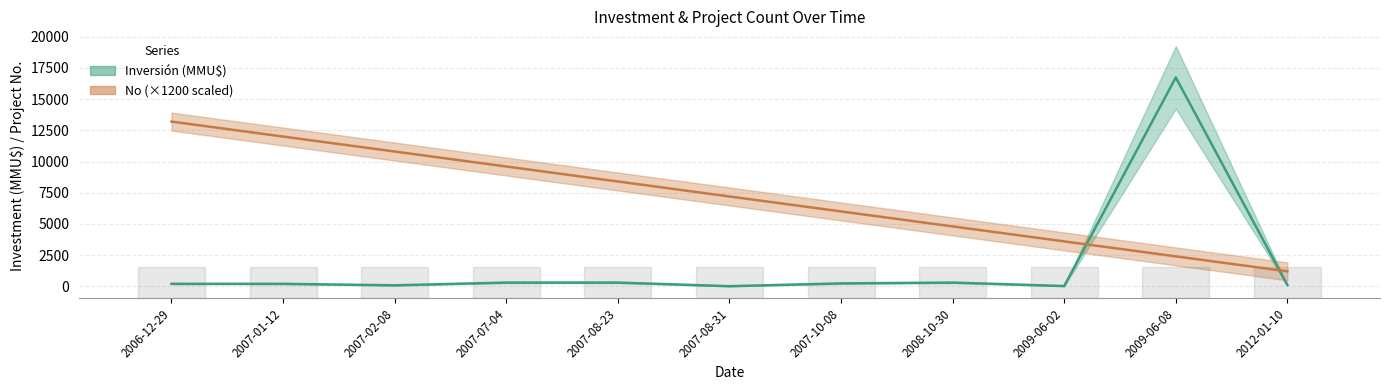

What is the value of the No (×1200 scaled) point at the 11th from the left?

1200